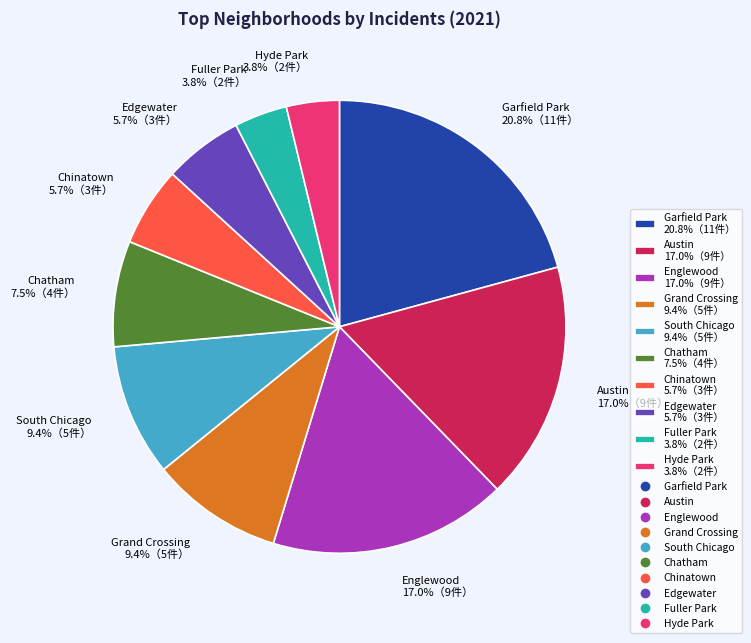

Which category has the biggest portion of the pie?

Garfield Park 20.8%（11件）